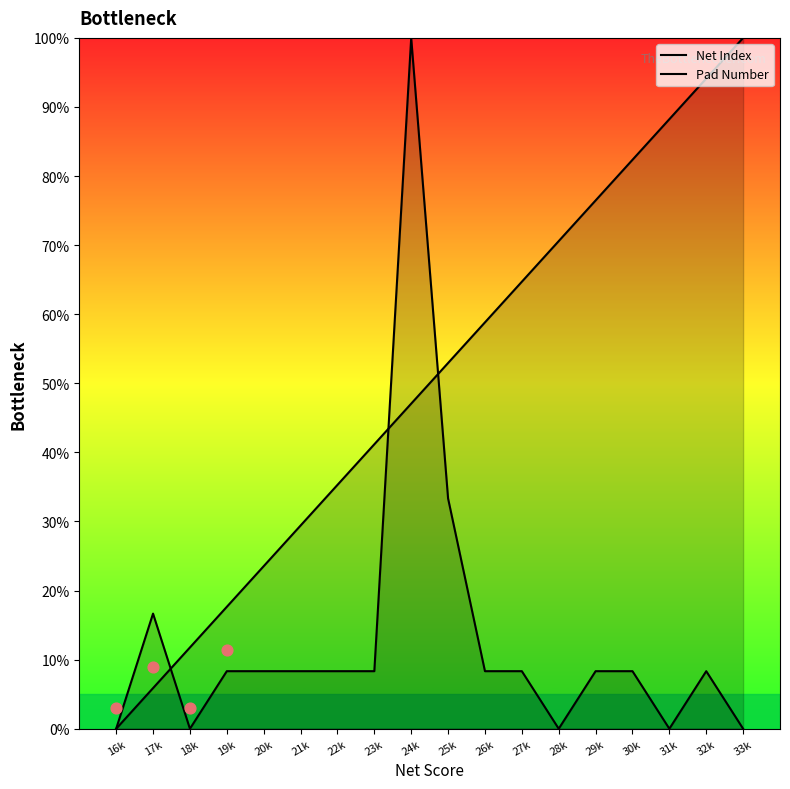

Which series has the largest total across all categories?

Net Index